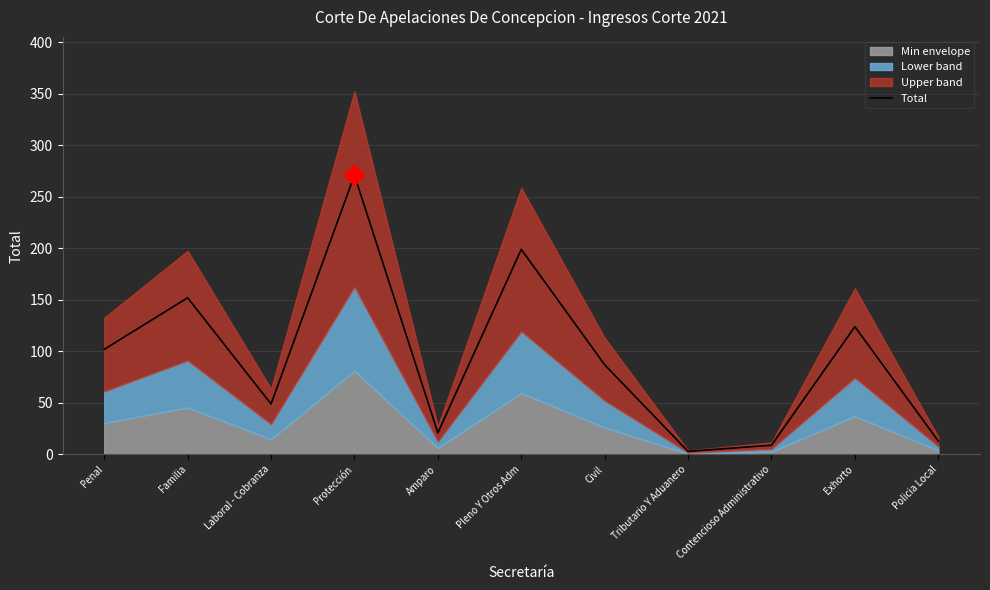

What is the smallest value displayed?

3